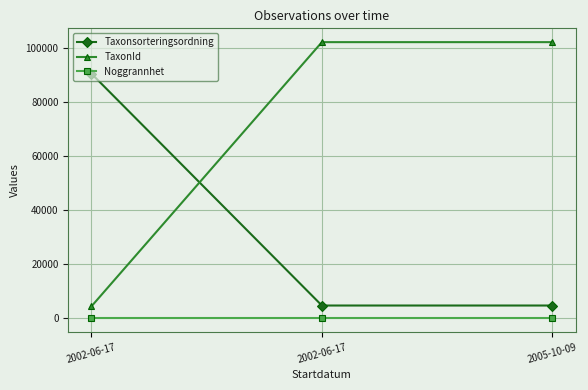

Reading right to left, transcribe all the data shown in this chart.

Taxonsorteringsordning: 2005-10-09=4717	2002-06-17=4717	2002-06-17=90664
TaxonId: 2005-10-09=102306	2002-06-17=102306	2002-06-17=4366
Noggrannhet: 2005-10-09=10	2002-06-17=10	2002-06-17=10